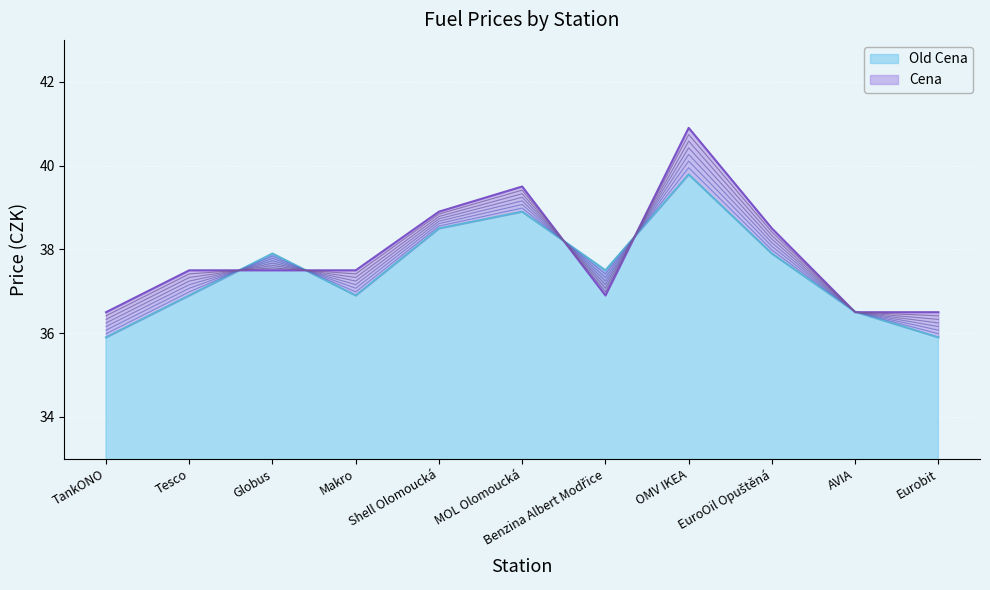

Rank the series at Globus from lowest to highest value.

Cena, Old Cena